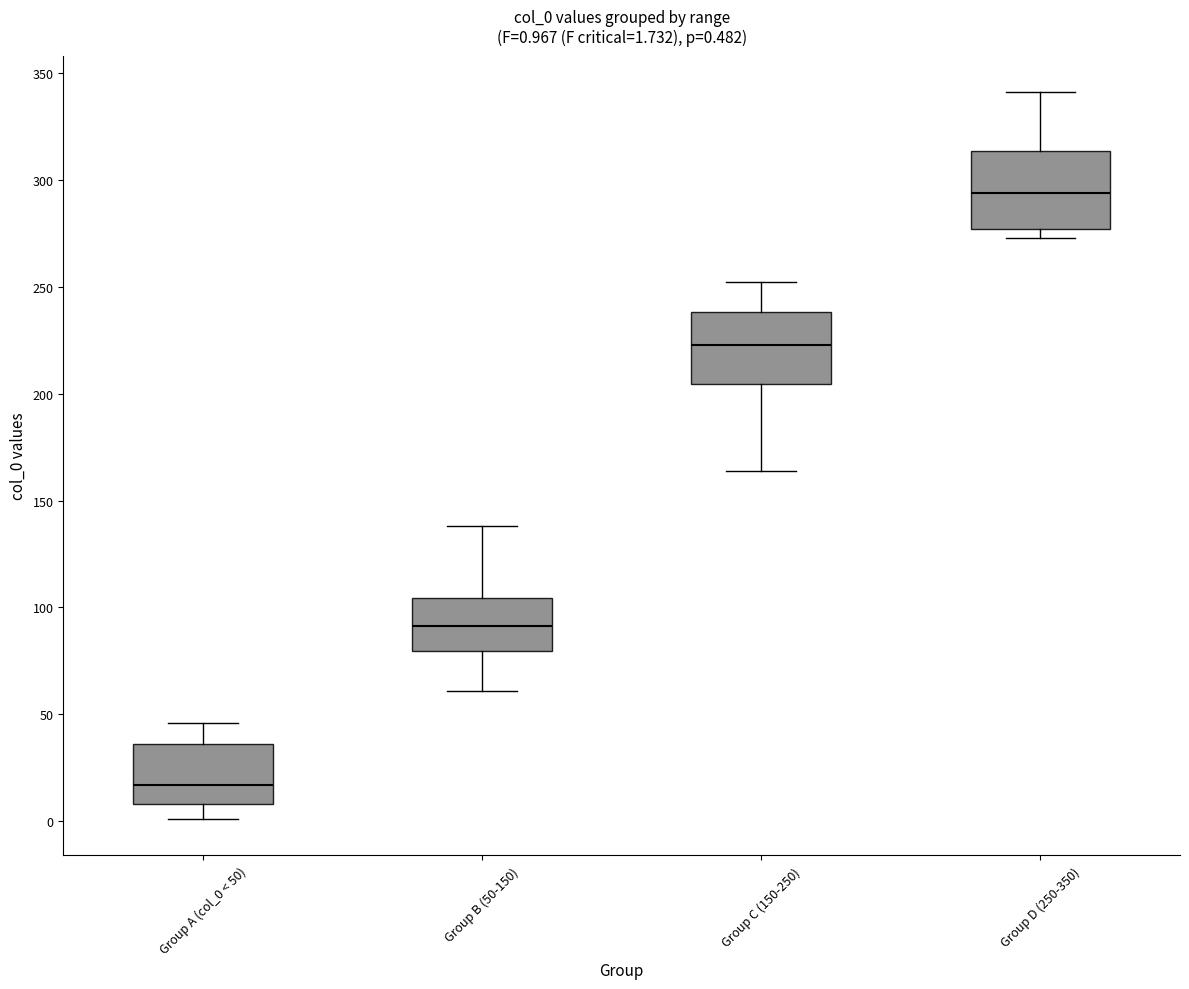

Which box's median line is the highest?

Group D (250-350)